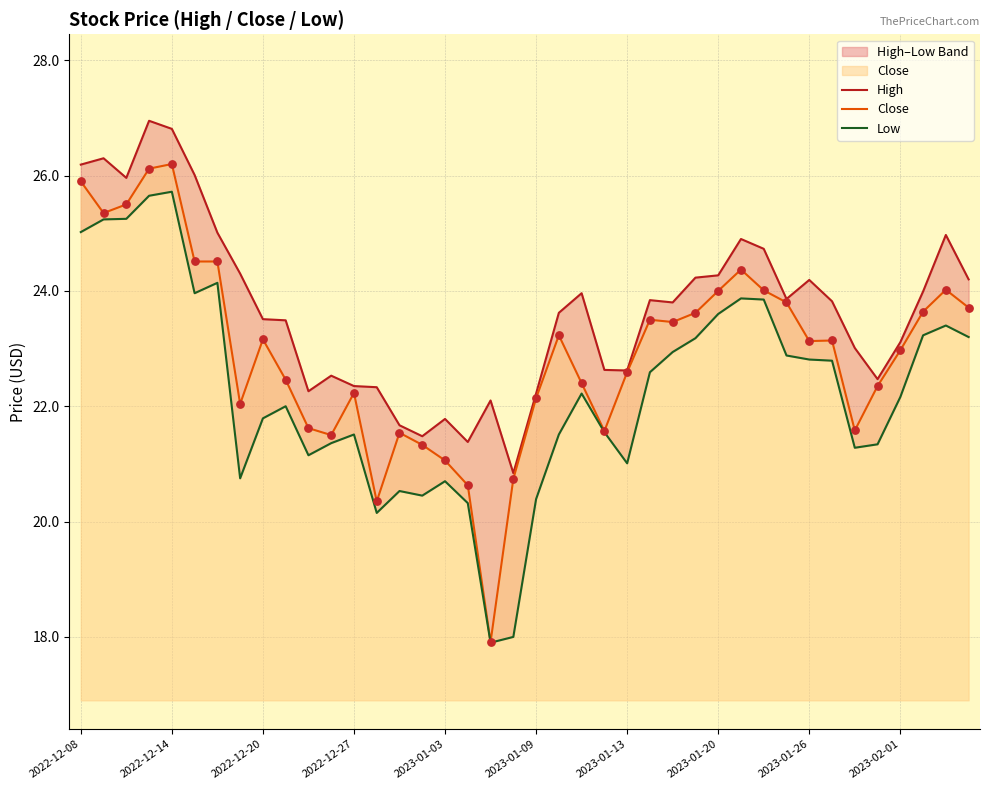

At how many categories does at least one series exceed 20?

40